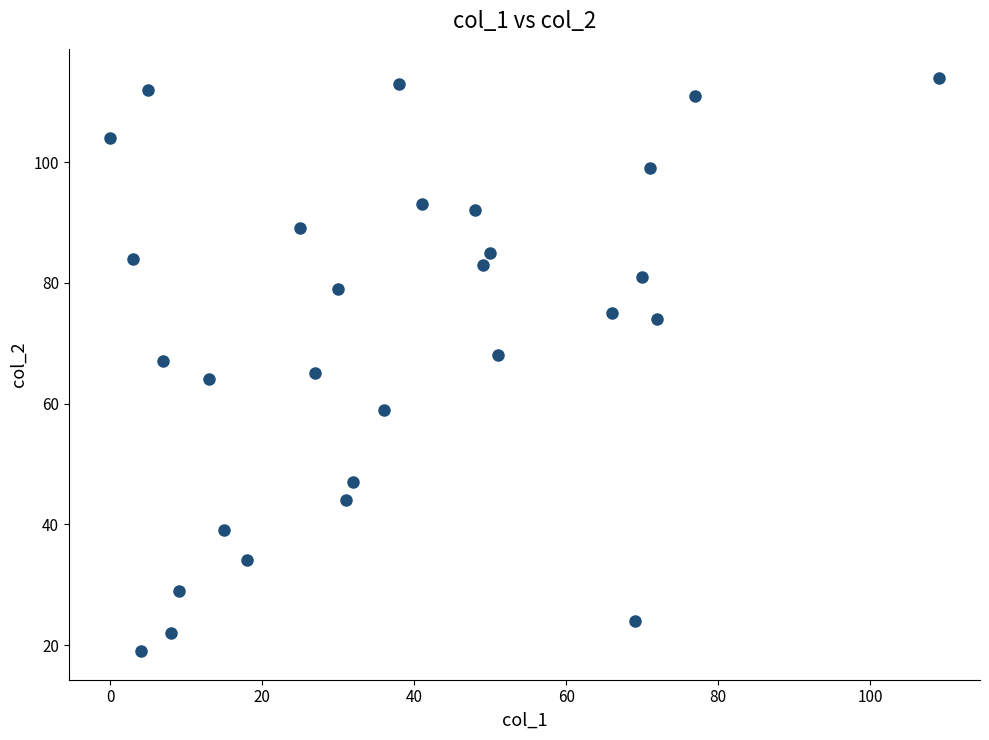

What is the range of Y values (max minus min)?

95